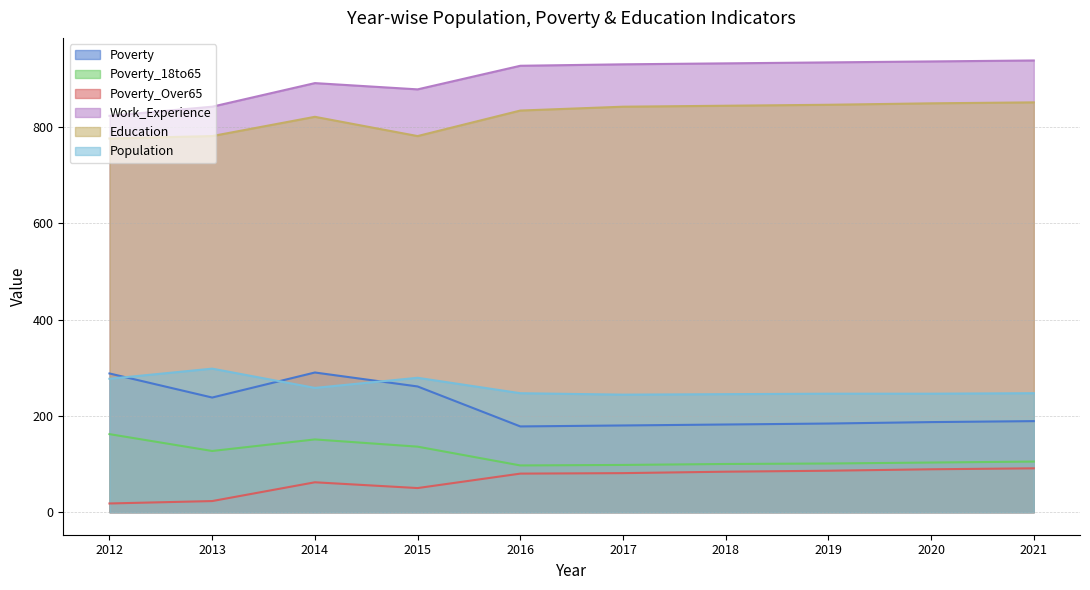

Where is the first local maximum for Poverty?

2014